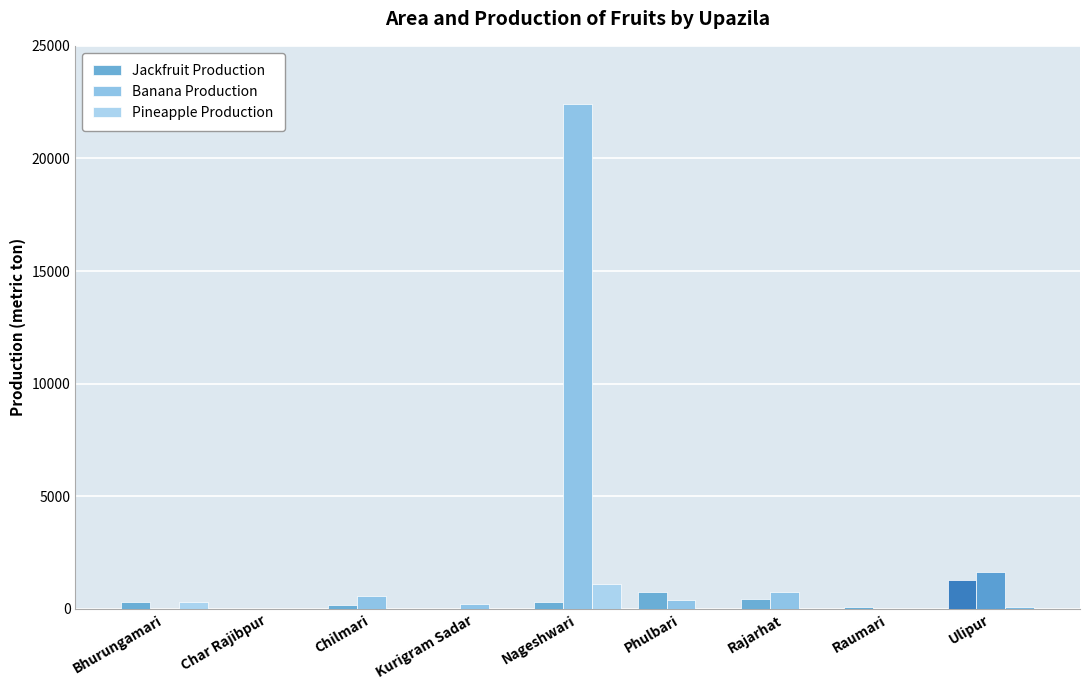

Reading left to right, list all the values displayed in this chart.

Jackfruit Production: Bhurungamari=306	Char Rajibpur=10	Chilmari=185	Kurigram Sadar=3	Nageshwari=286	Phulbari=749	Rajarhat=423	Raumari=62	Ulipur=1260
Banana Production: Bhurungamari=14	Char Rajibpur=5	Chilmari=580	Kurigram Sadar=200	Nageshwari=22396	Phulbari=396	Rajarhat=736	Raumari=0	Ulipur=1657
Pineapple Production: Bhurungamari=307	Char Rajibpur=0	Chilmari=0	Kurigram Sadar=2	Nageshwari=1092	Phulbari=10	Rajarhat=2	Raumari=0	Ulipur=66